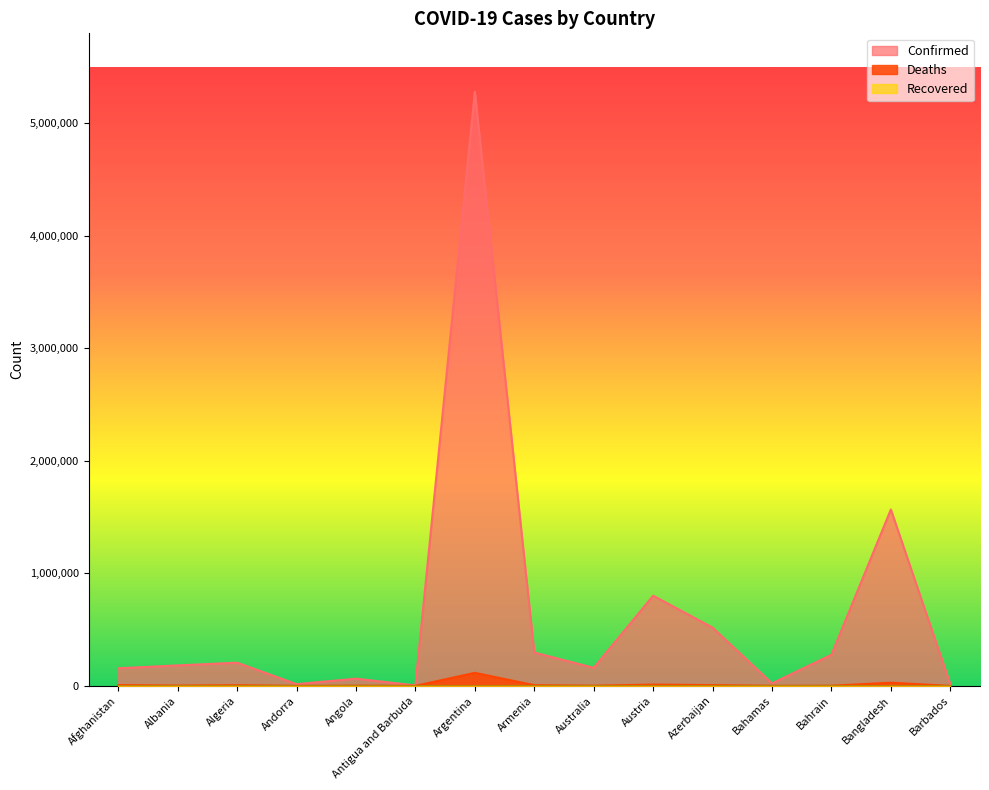

Is it true that Confirmed equals 517802 at Azerbaijan?

True